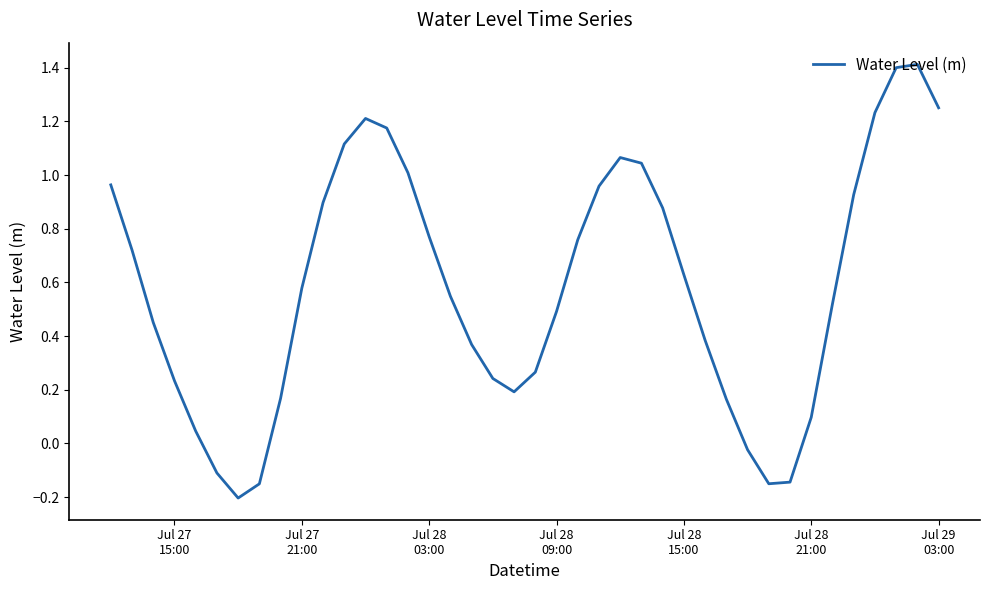

What is the maximum value shown in the chart?

1.4